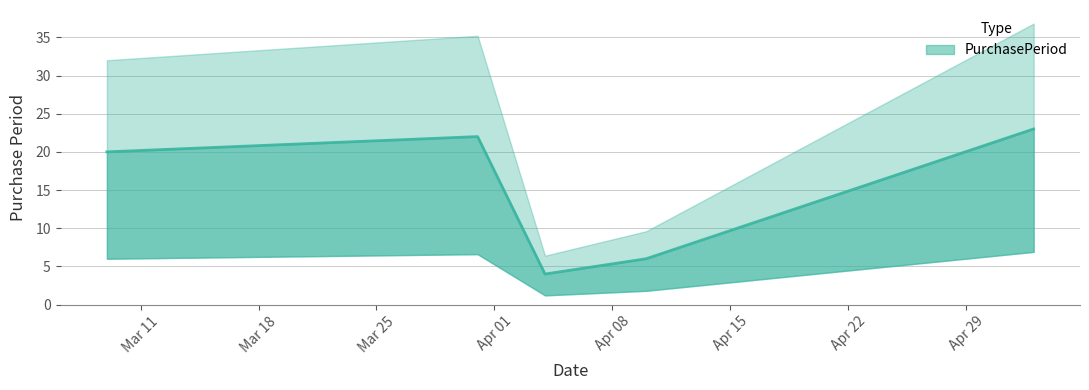

Reading left to right, what are all the values shown in this chart?

2017-03-09=20	2017-03-31=22	2017-04-04=4	2017-04-10=6	2017-05-03=23